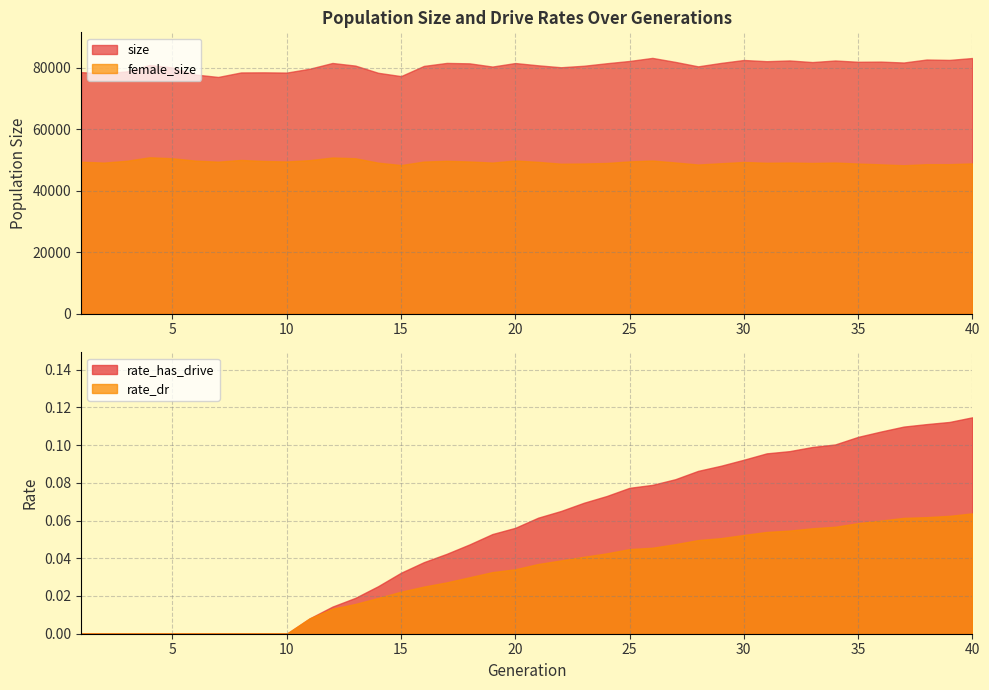

Rank the series at 8 from highest to lowest value.

size, female_size, rate_dr, rate_has_drive